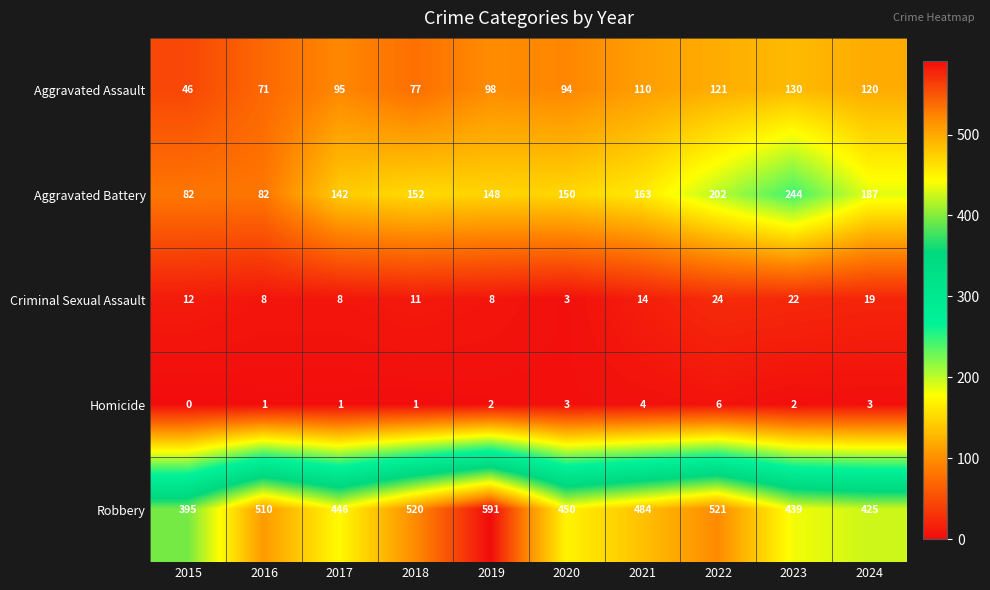

Rank the categories by Robbery value from lowest to highest.

2015, 2024, 2023, 2017, 2020, 2021, 2016, 2018, 2022, 2019